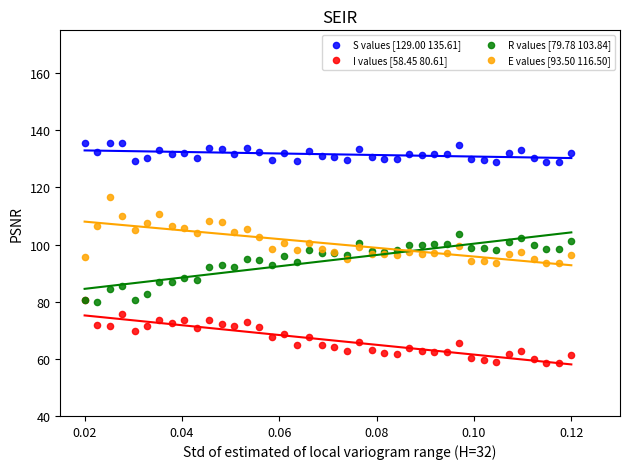

Which series contains the highest Y value?

S values [129.00 135.61]